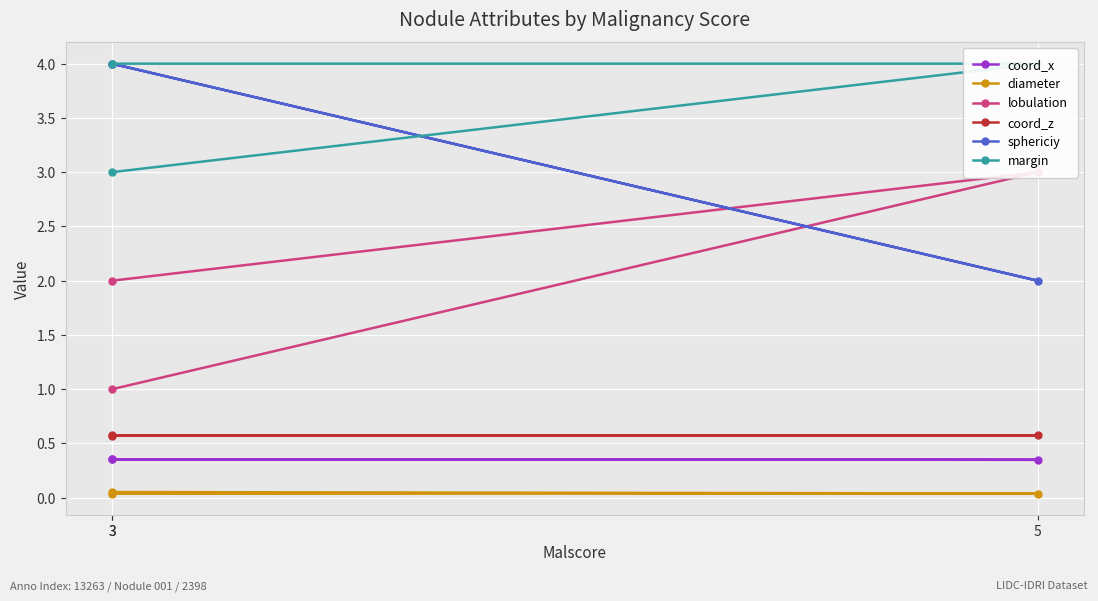

What is the highest value of the coord_z series?

0.6